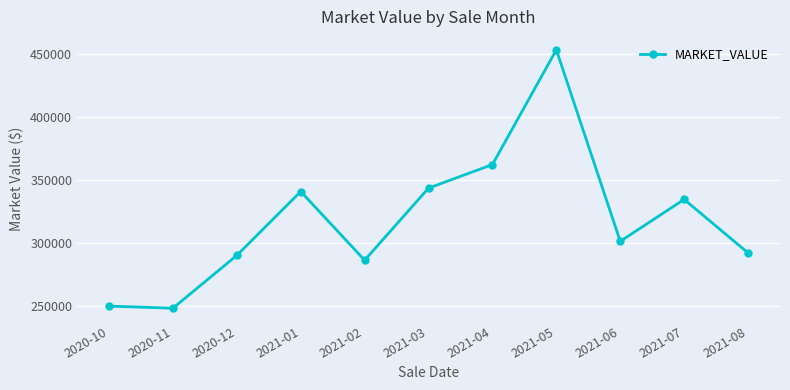

Where is the first local maximum?

2021-01